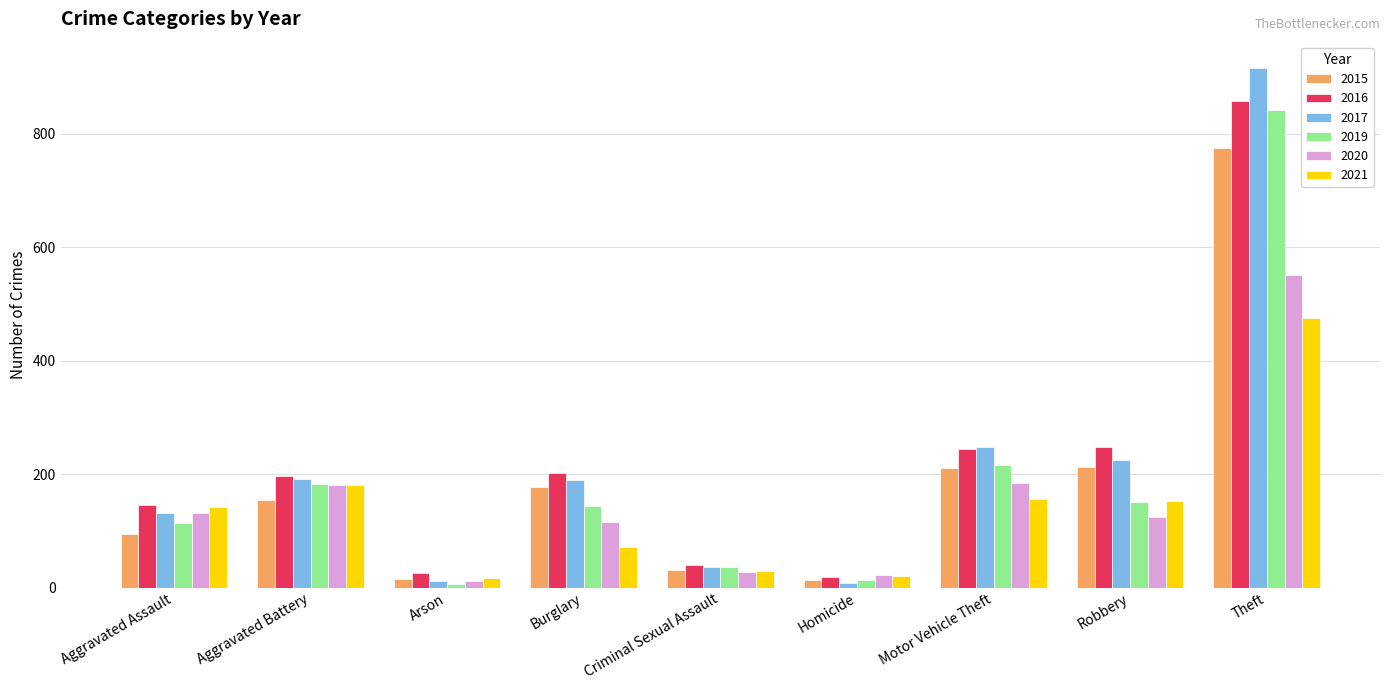

Is the value of 2020 at Aggravated Battery greater than the value of 2017 at Aggravated Battery?

No